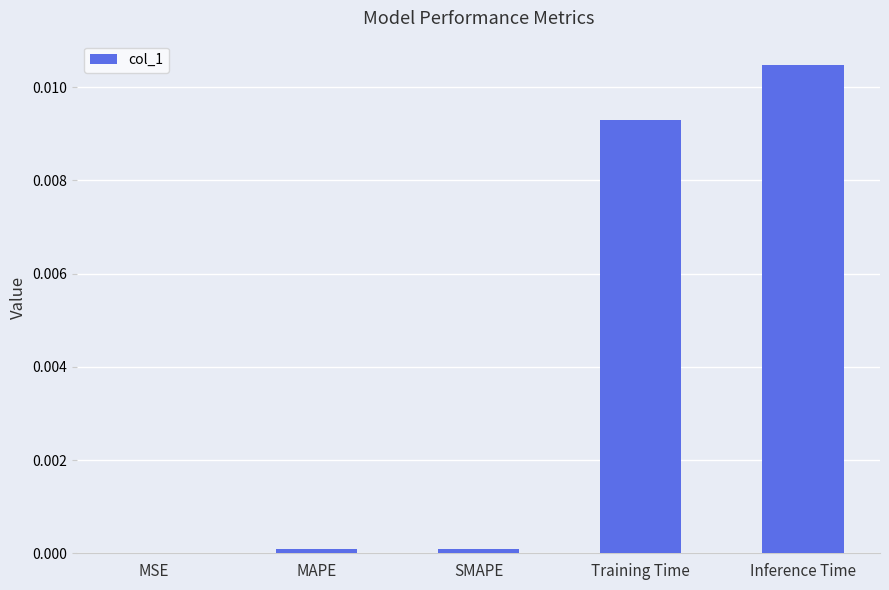

Which label corresponds to the largest value in the chart?

Inference Time